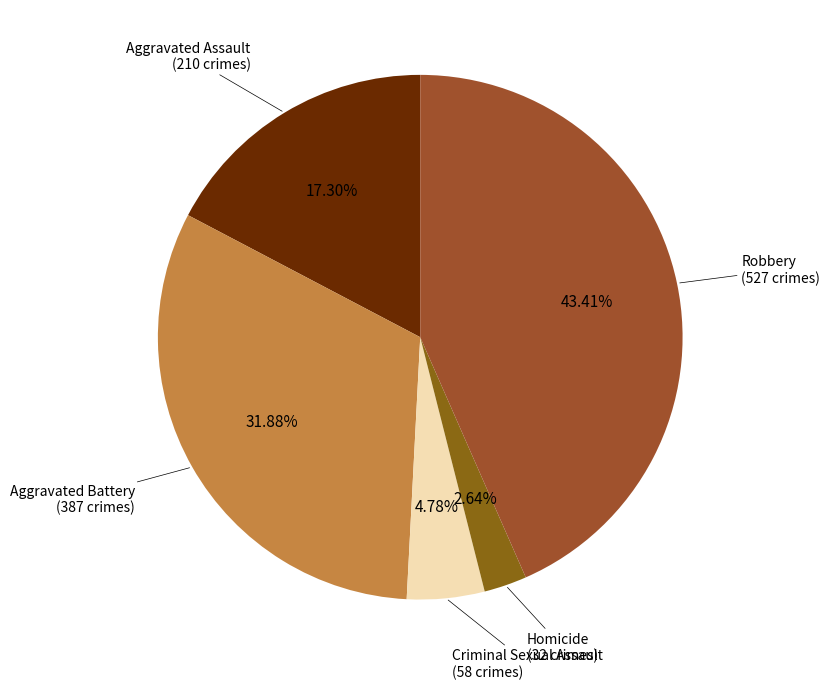

How many segments does this pie chart have?

5